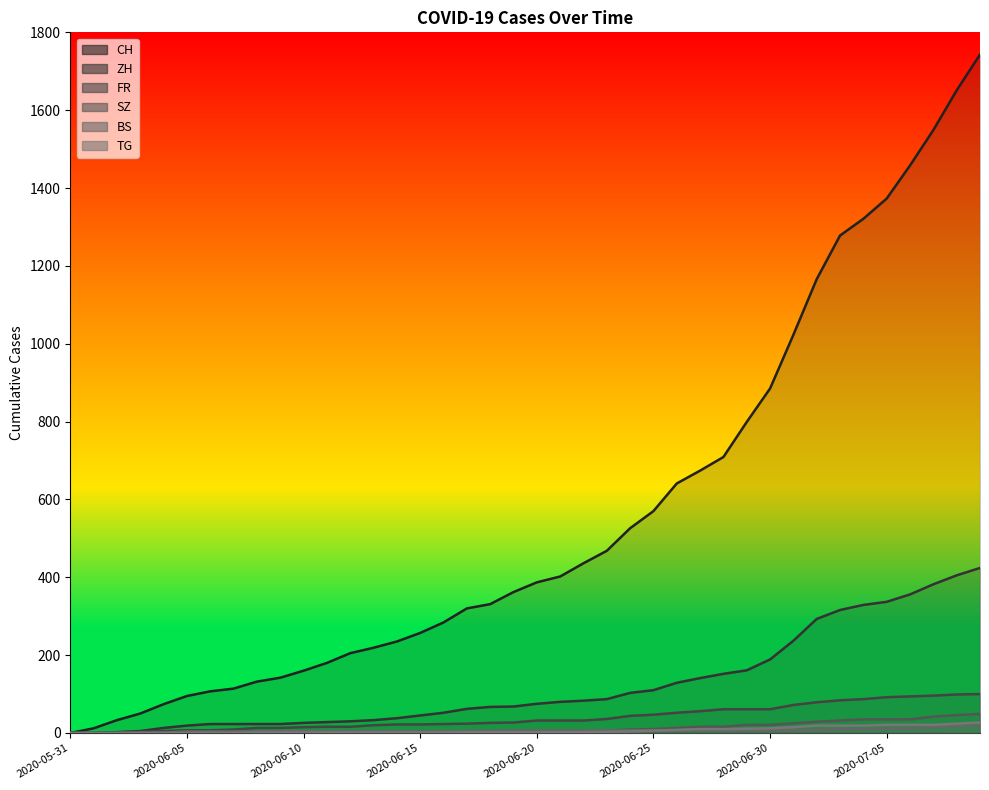

How many data points in ZH are above 75?

19